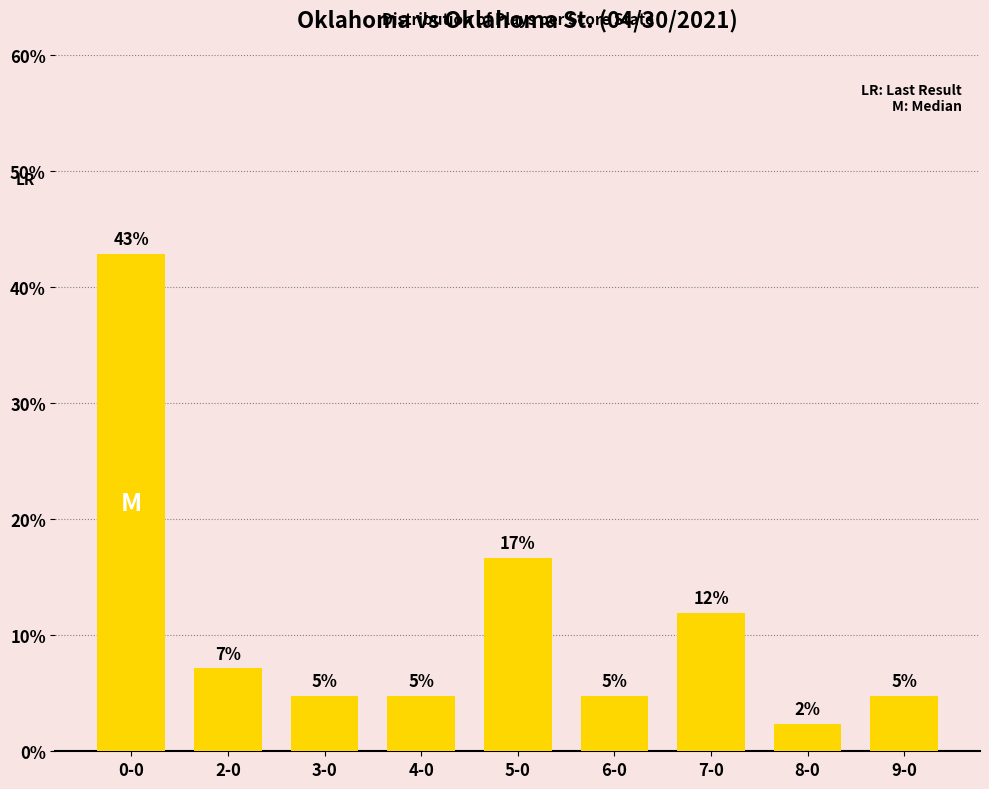

What is the value of the 4th bar from the left?

4.8